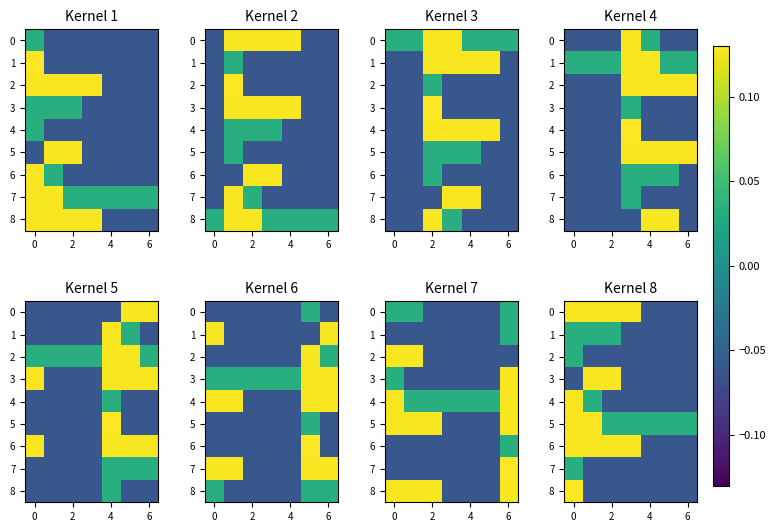

What is the difference between the maximum and minimum values in the 3 series?

0.2